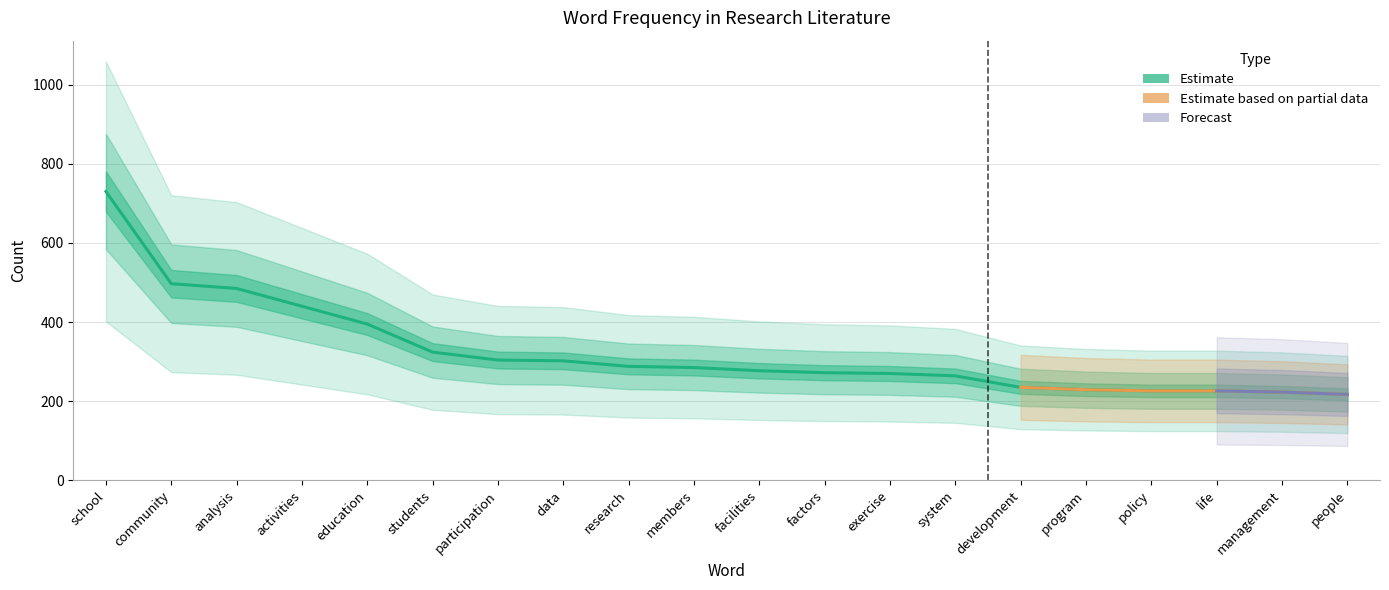

Reading left to right, transcribe all the data shown in this chart.

730	497	485	440	395	324	304	302	288	285	277	272	270	264	235	229	226	226	223	217